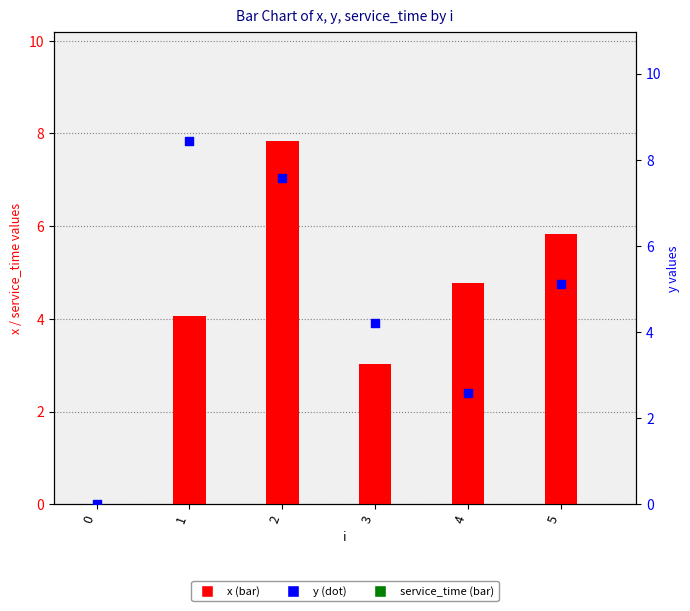

Which series reaches the minimum Y coordinate?

x